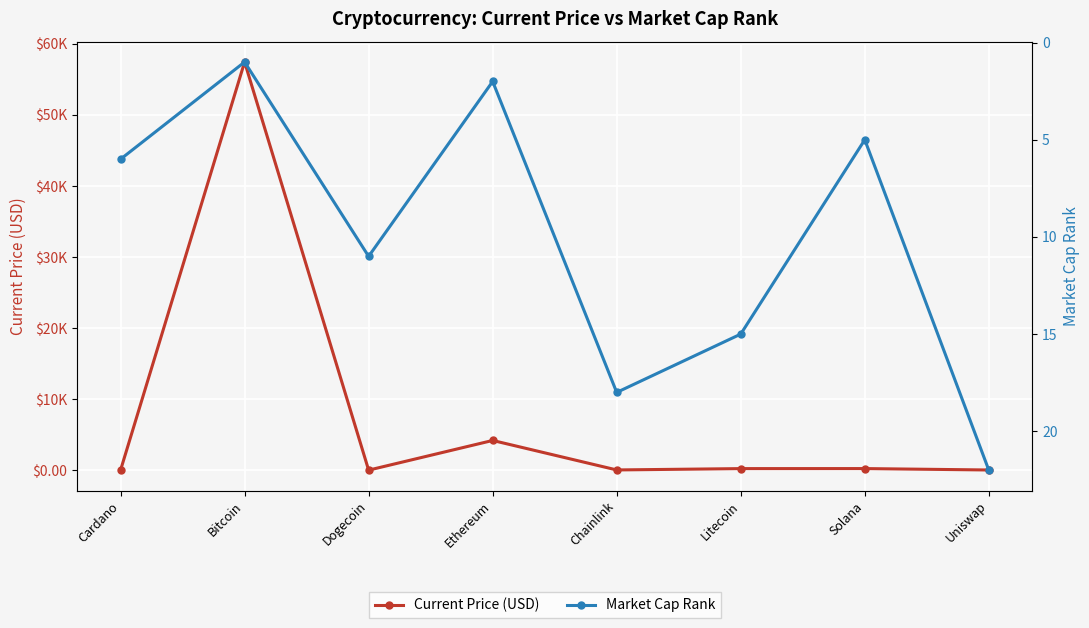

The value of Market Cap Rank at Dogecoin is 11.0. True or false?

True